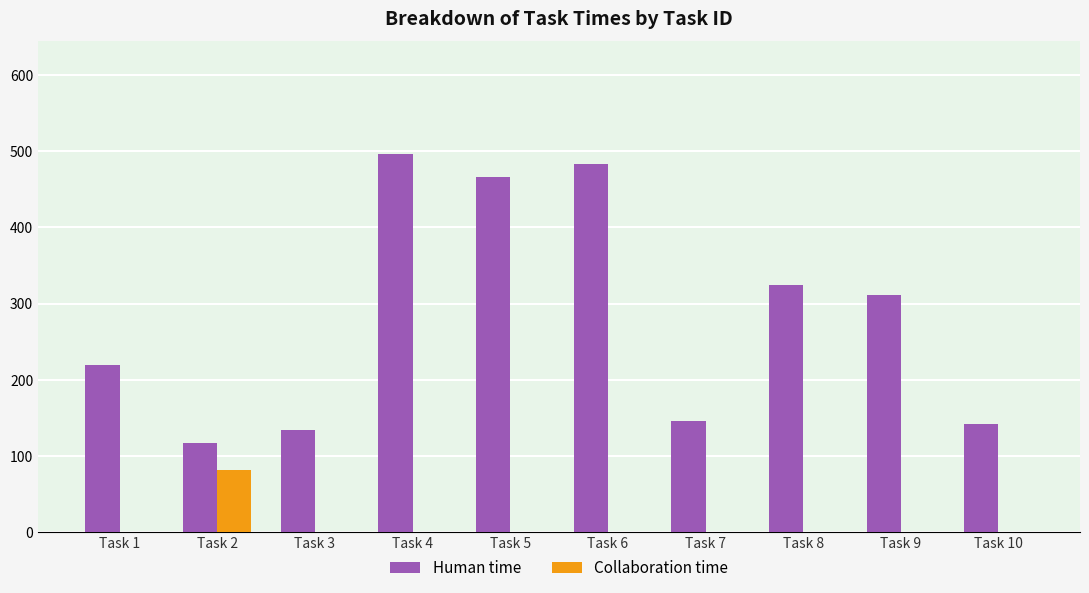

Is it true that Human time equals 219 at Task 1?

True